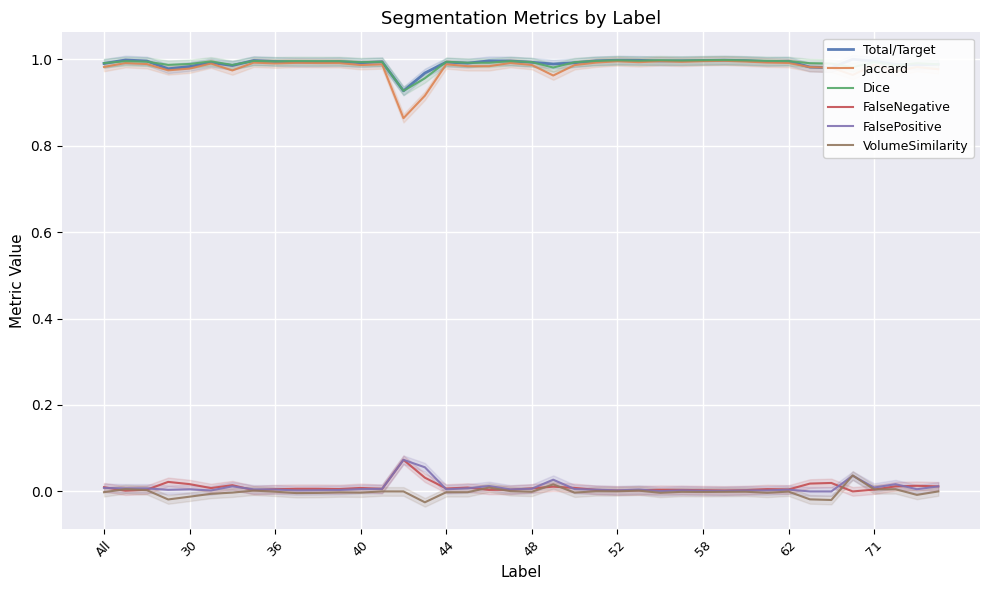

Rank the series by their maximum value, from highest to lowest.

Total/Target, Dice, Jaccard, FalseNegative, FalsePositive, VolumeSimilarity